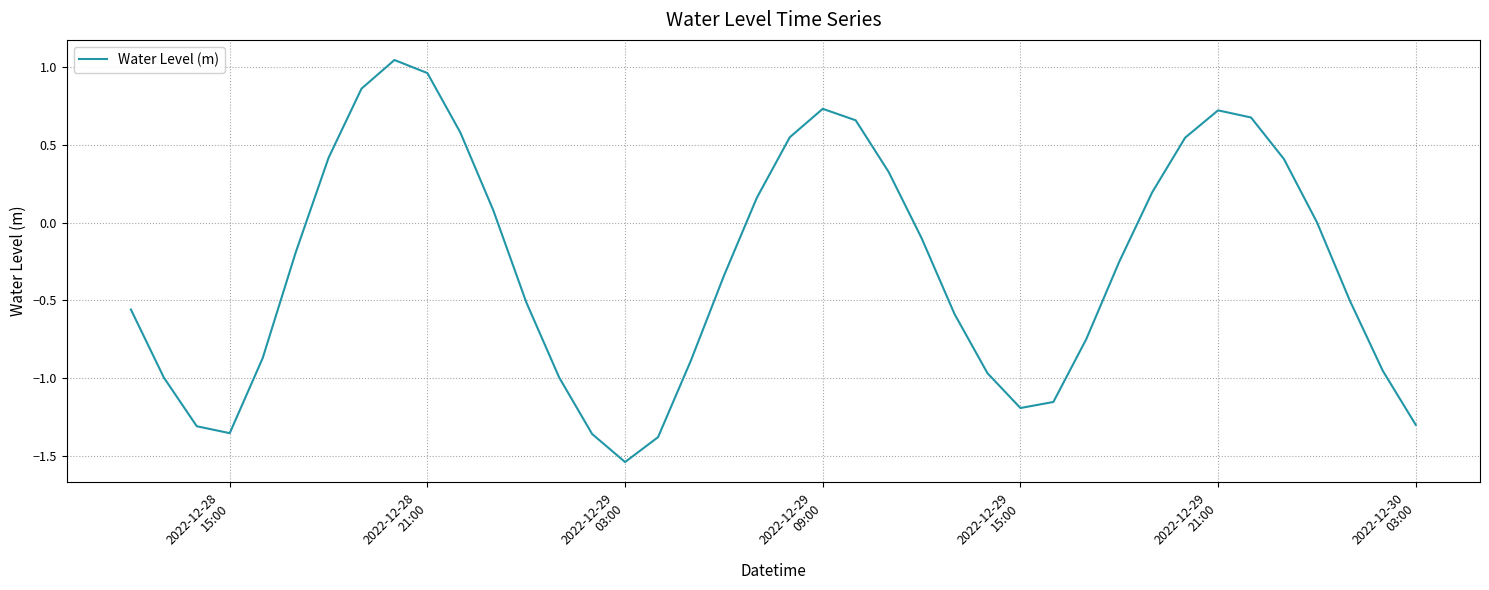

What is the difference between the maximum and minimum values?

2.6